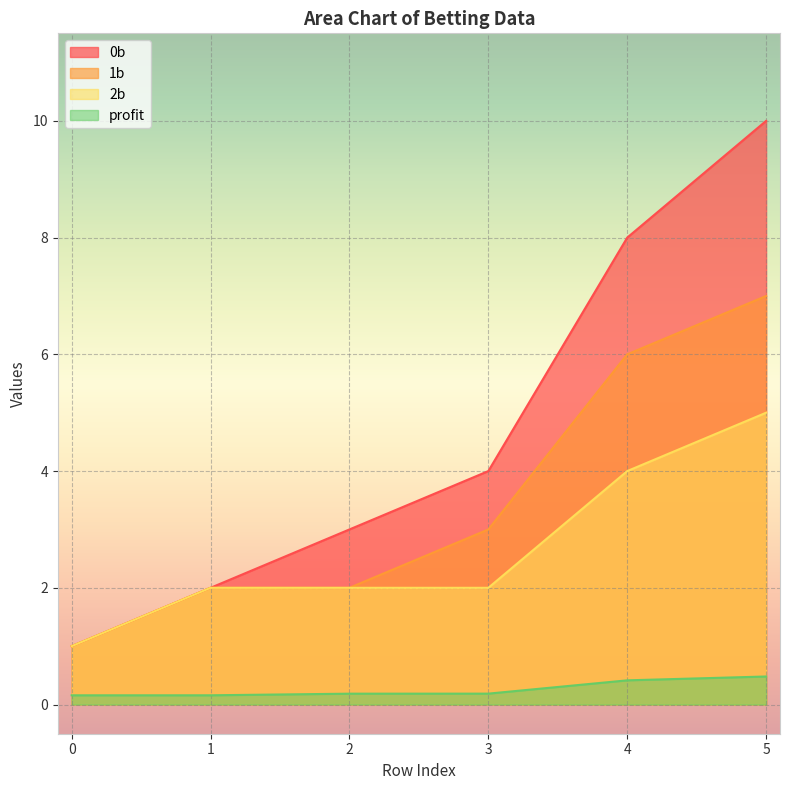

True or false: 0b and 2b cross at least once.

False